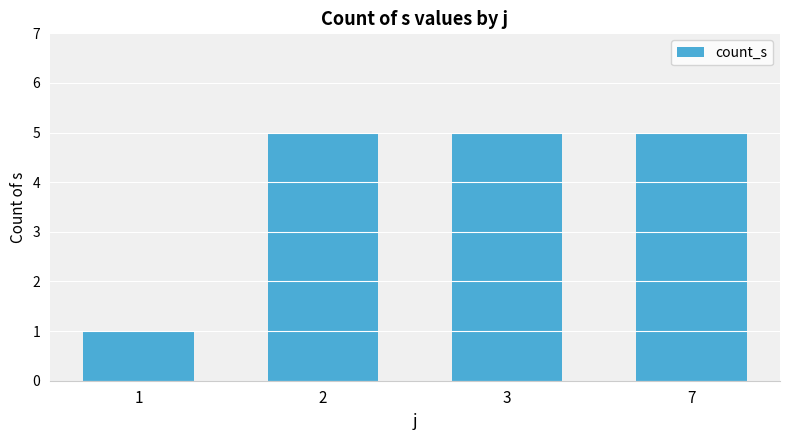

What is the value of the 3rd bar from the left?

5